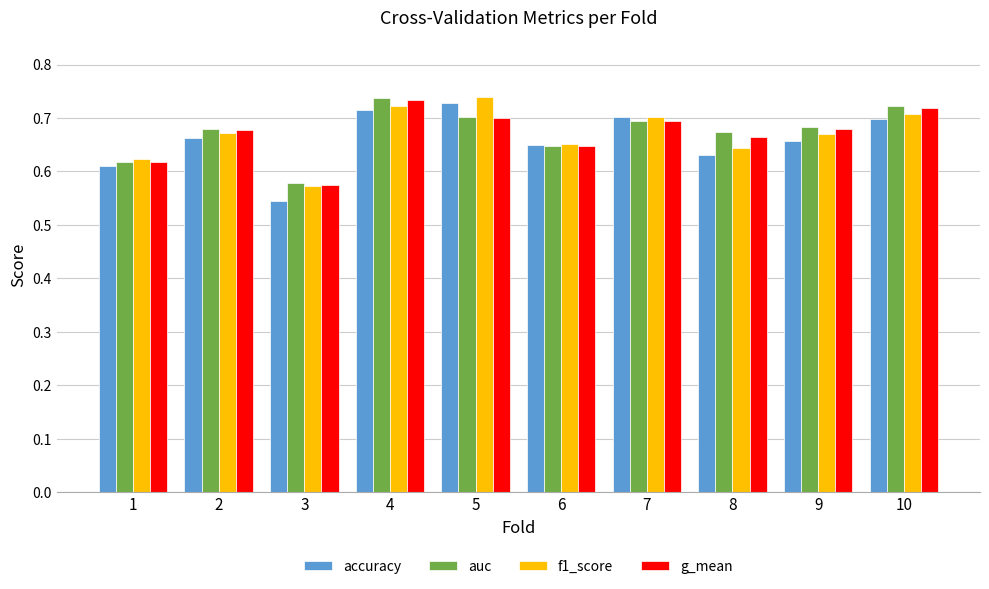

The accuracy series shows 1.0 at 2. True or false?

False